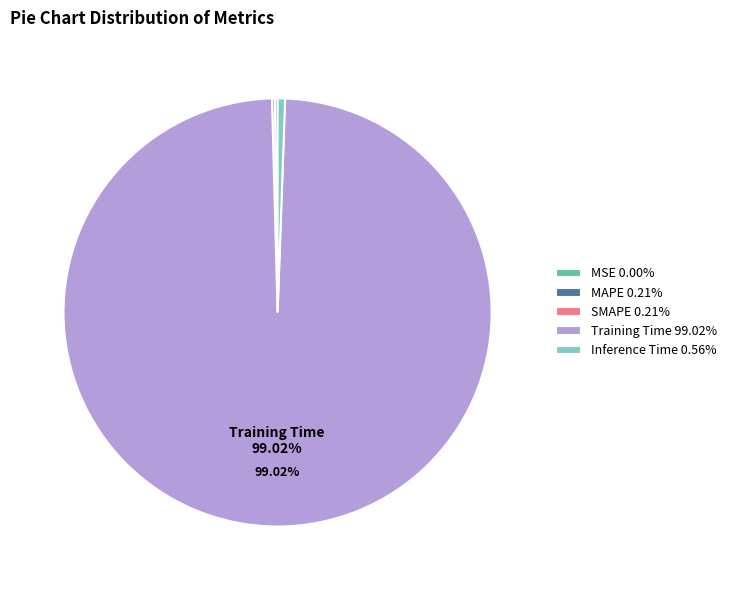

Is Training Time 99.02% the majority of the pie?

Yes